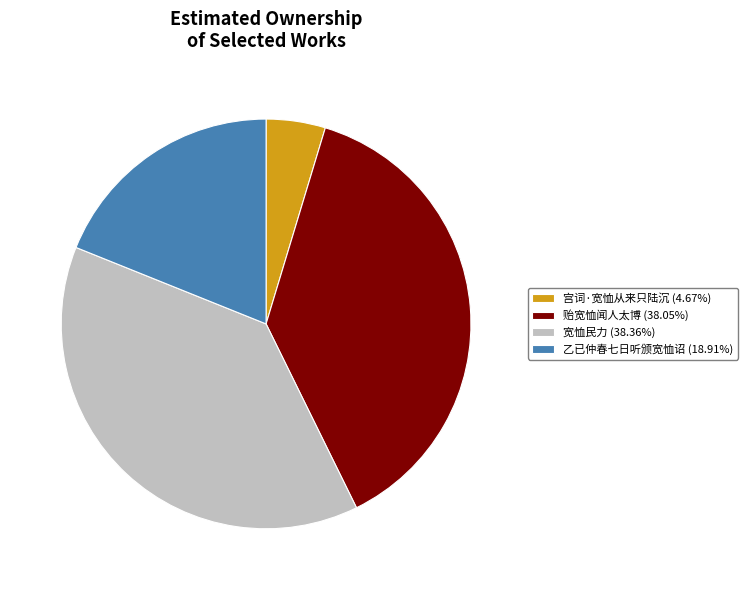

What is the ratio of the value at 宽恤民力 (38.36%) to the value at 宫词·宽恤从来只陆沉 (4.67%)?

8.2